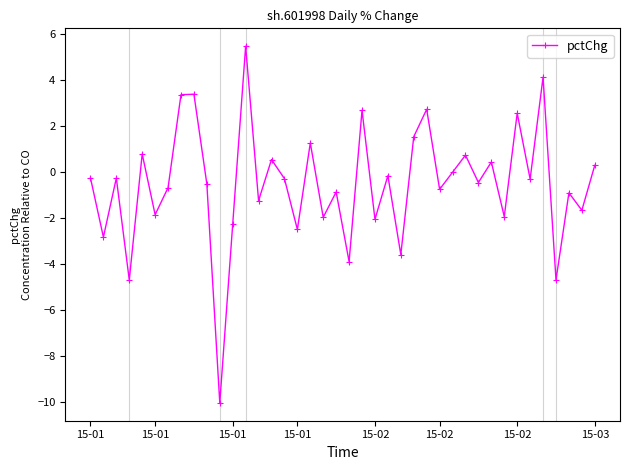

True or false: there are more than 1 points higher than both neighbors.

True